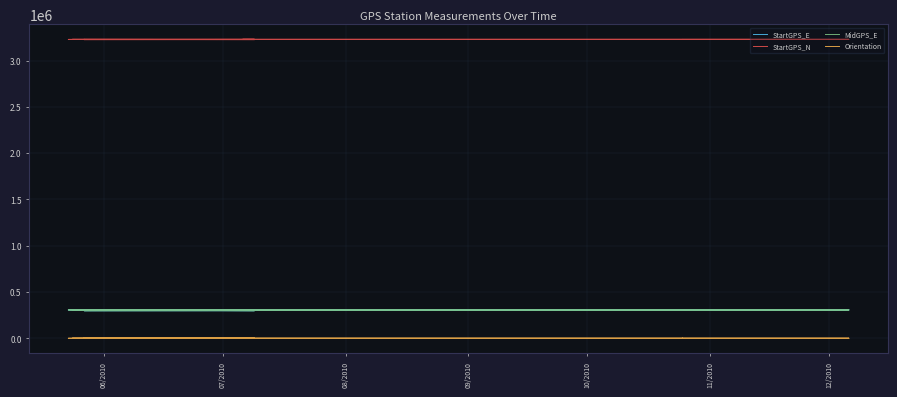

True or false: Orientation and MidGPS_E cross at least once.

False